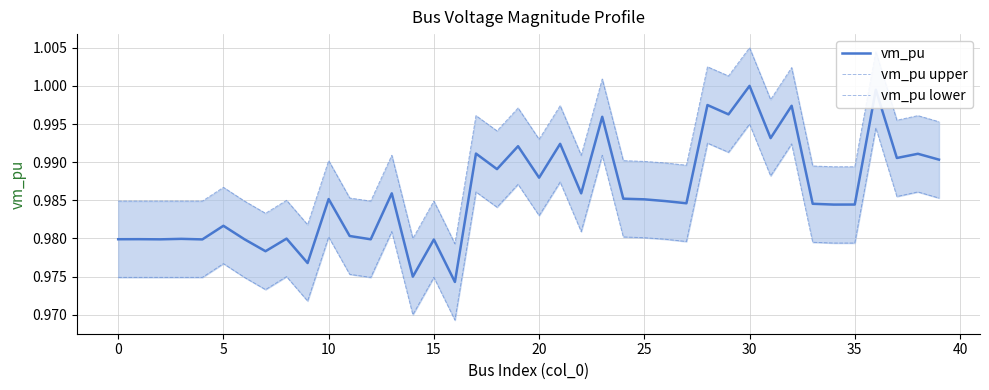

The value of vm_pu upper at 19 is 0.6. True or false?

False